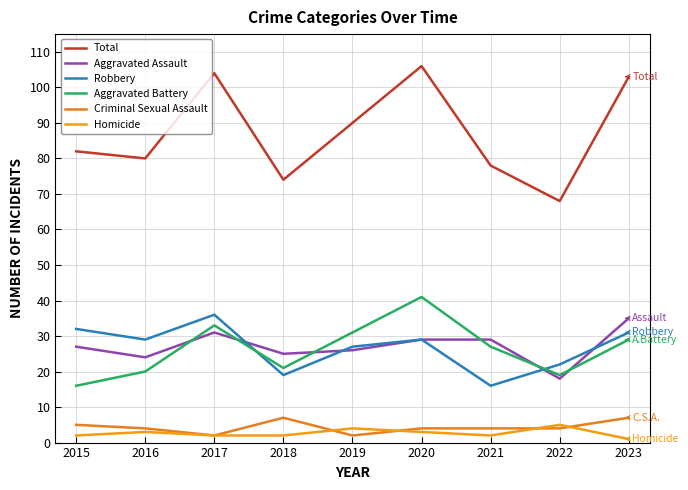

What is the difference between the second highest and minimum values in the Criminal Sexual Assault series?

5